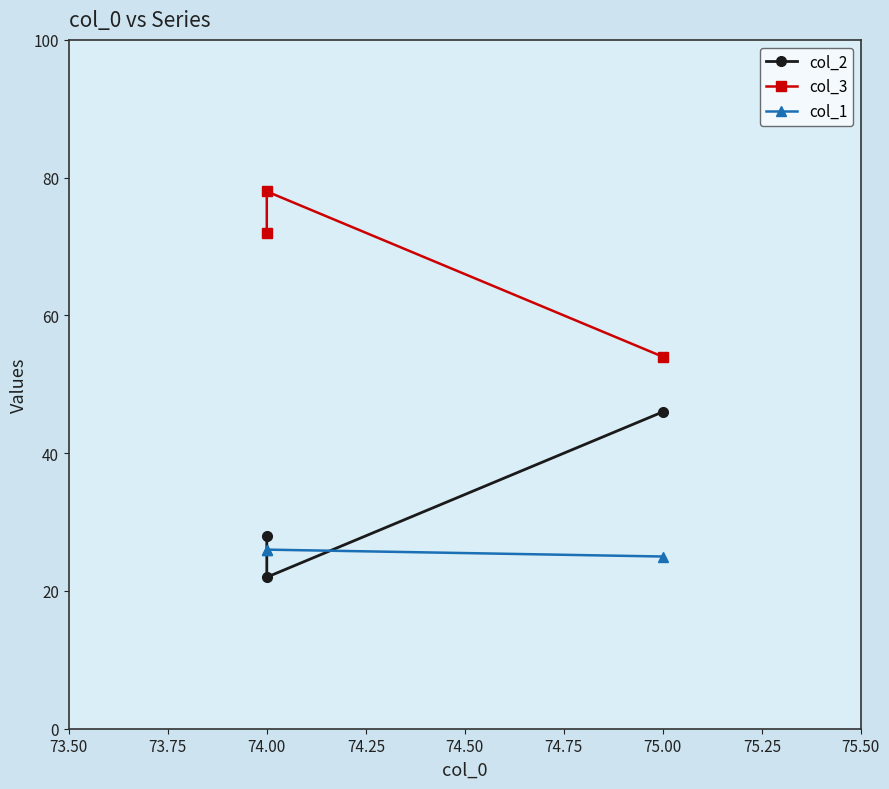

How many lines are shown in the chart?

3